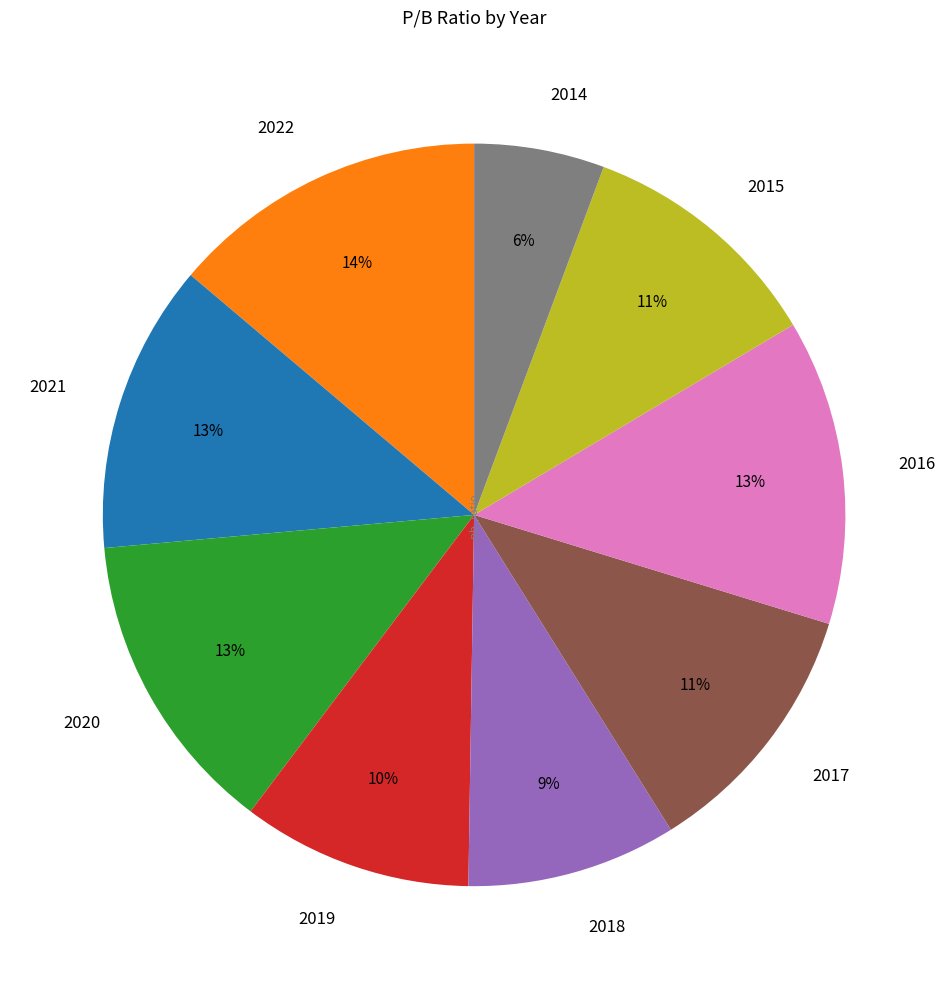

How many slices are in this pie chart?

9